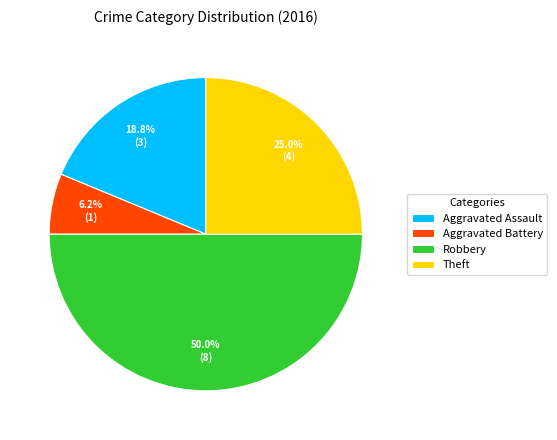

Is it true that Theft is 37% of the pie?

False